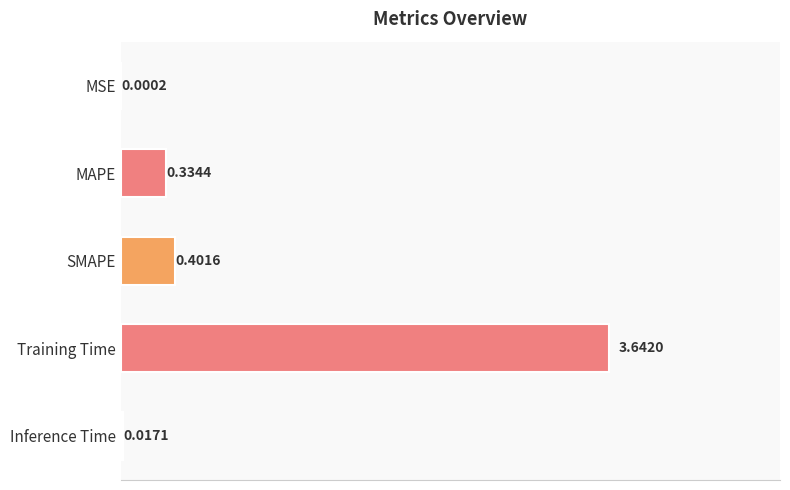

Which has a higher value, SMAPE or Inference Time?

SMAPE